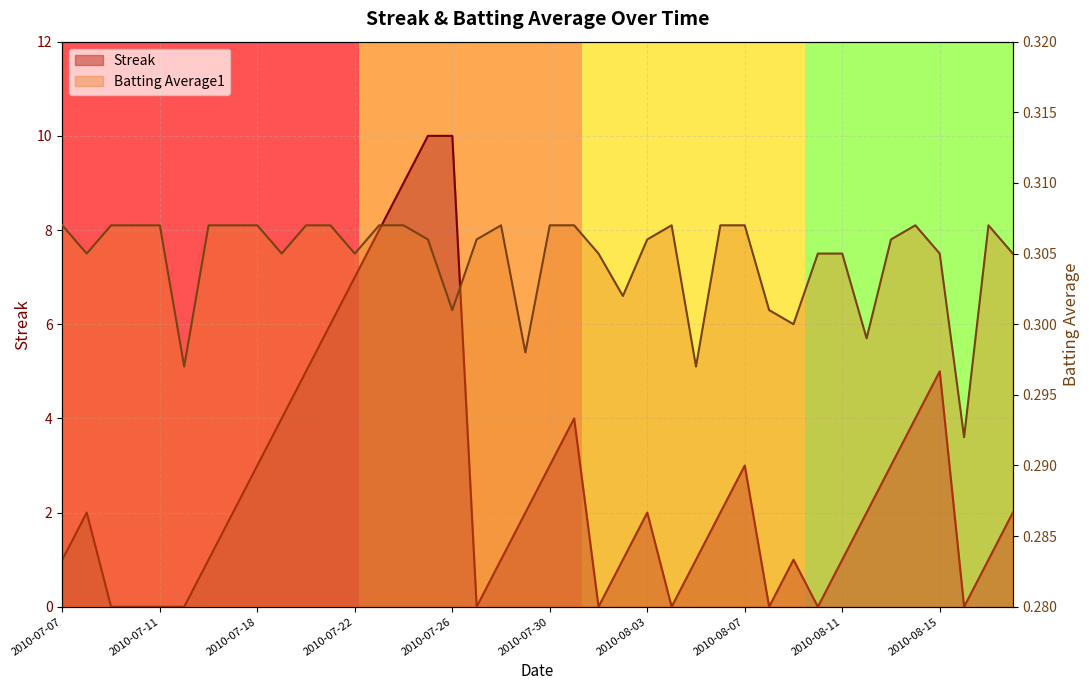

What are all the series names shown in the legend?

Streak, Batting Average1